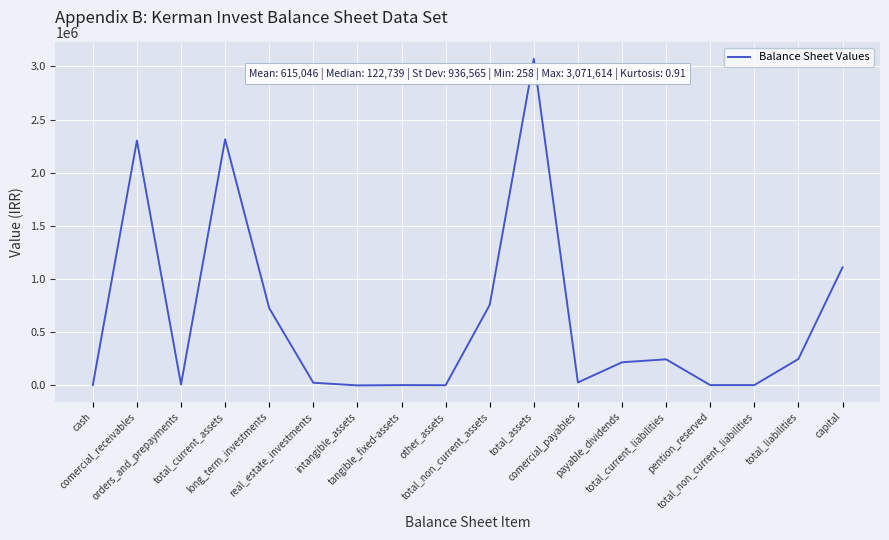

True or false: there are more than 2 points higher than both neighbors.

True